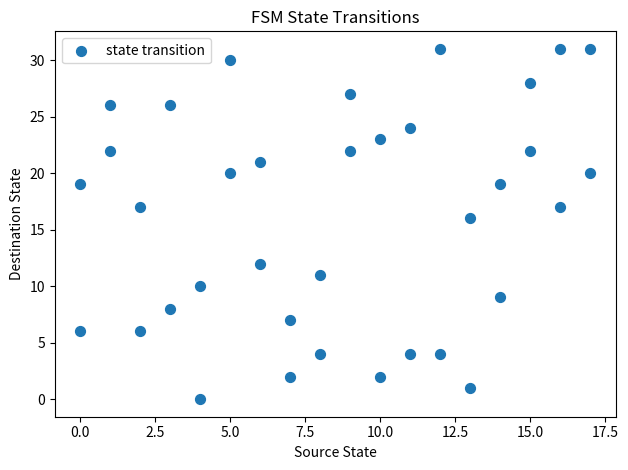

What is the range of X values (max minus min)?

17